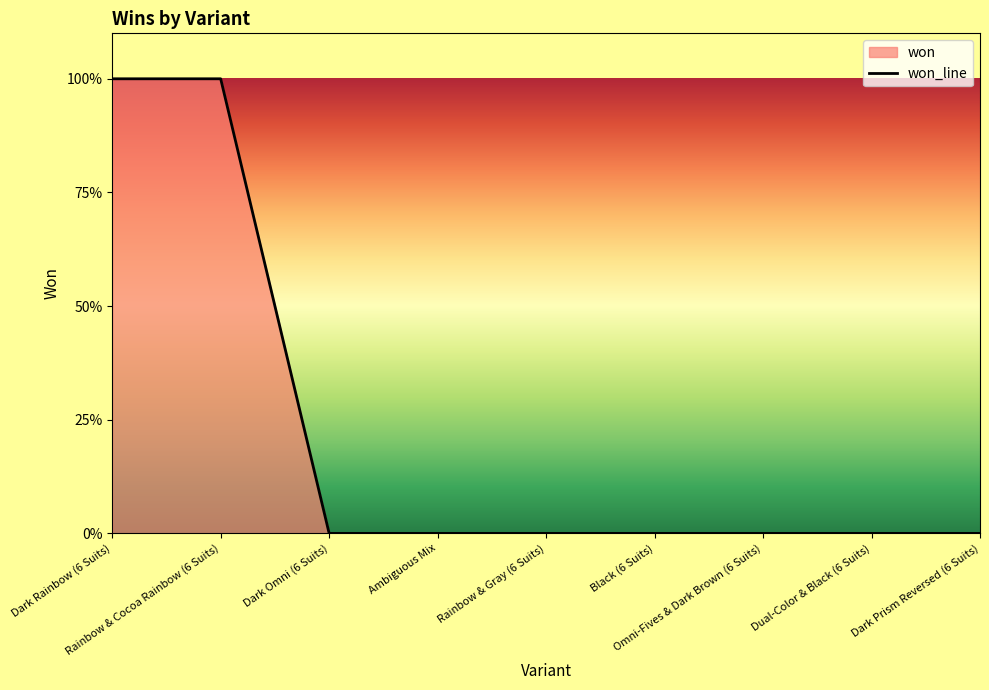

Which has a higher value, Black (6 Suits) or Rainbow & Cocoa Rainbow (6 Suits)?

Rainbow & Cocoa Rainbow (6 Suits)